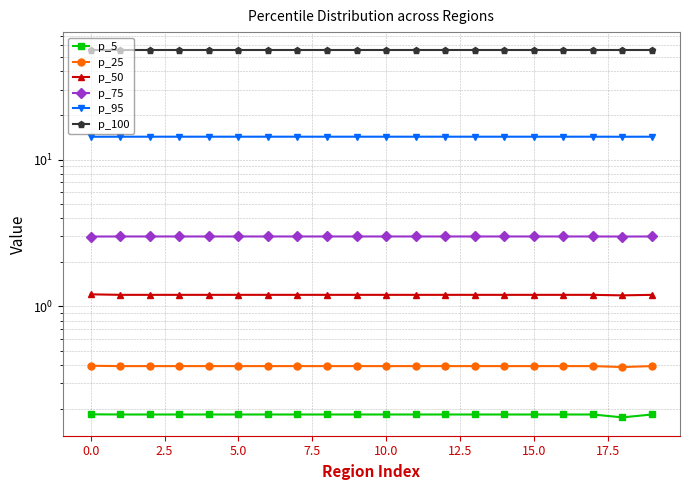

Count the number of data series in this chart.

6